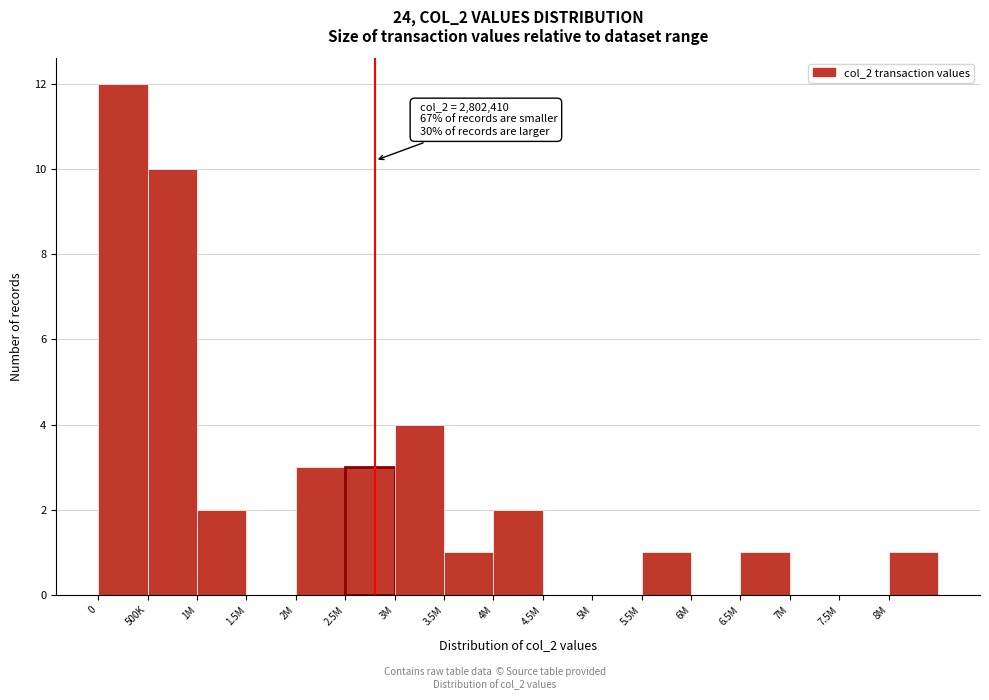

Reading right to left, list all the values displayed in this chart.

8M=1	7.5M=0	7M=0	6.5M=1	6M=0	5.5M=1	5M=0	4.5M=0	4M=2	3.5M=1	3M=4	2.5M=3	2M=3	1.5M=0	1M=2	500K=10	0=12